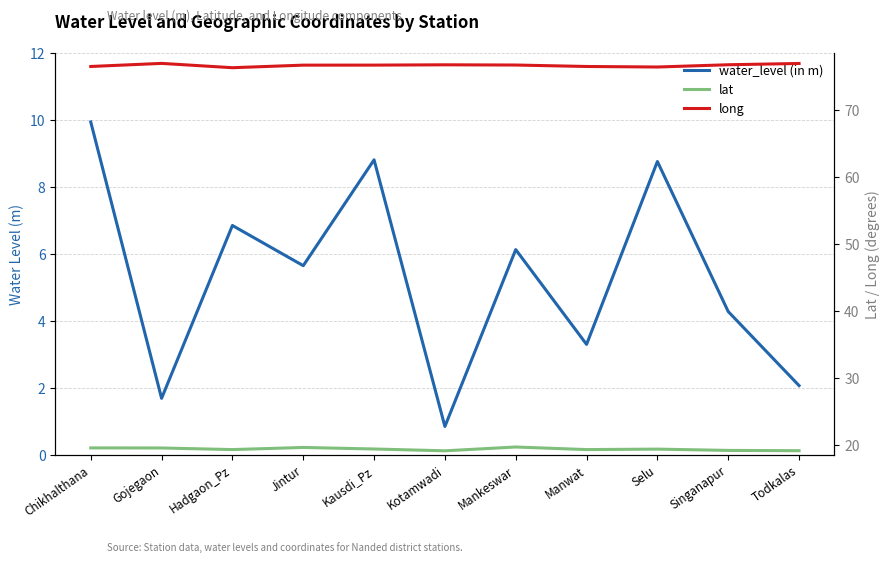

What position from the right is Kausdi_Pz?

7